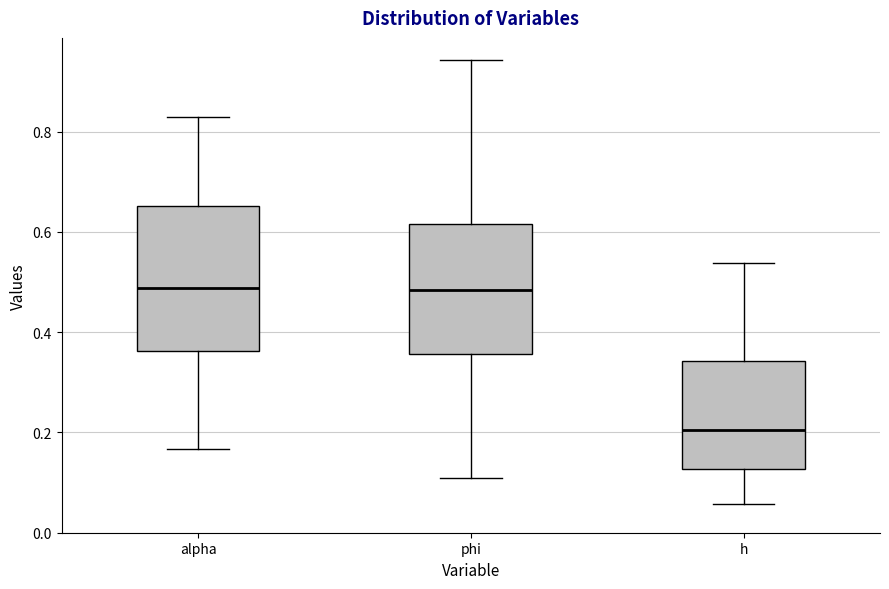

Reading left to right, transcribe this box plot: for each box, give where its median line is, the range the box spans, and where its two whiskers end, as read against the y-axis. The values are not printed on the chart, so give them approximately, as read against the axis.

alpha: median 0.48, box 0.36 to 0.66, whiskers 0.16 to 0.82
phi: median 0.48, box 0.36 to 0.62, whiskers 0.10 to 0.94
h: median 0.20, box 0.12 to 0.34, whiskers 0.06 to 0.54